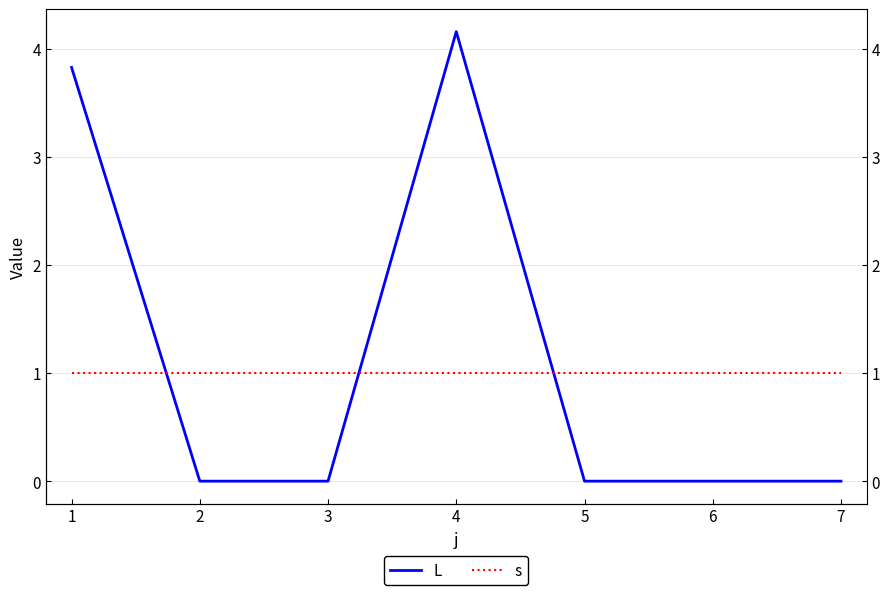

Which series has the largest total across all categories?

L